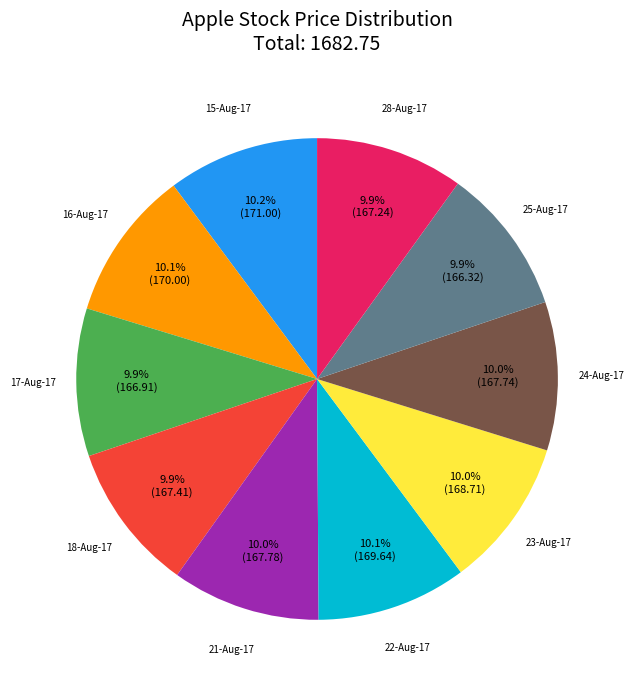

Does 21-Aug-17 represent more than half of the total?

No